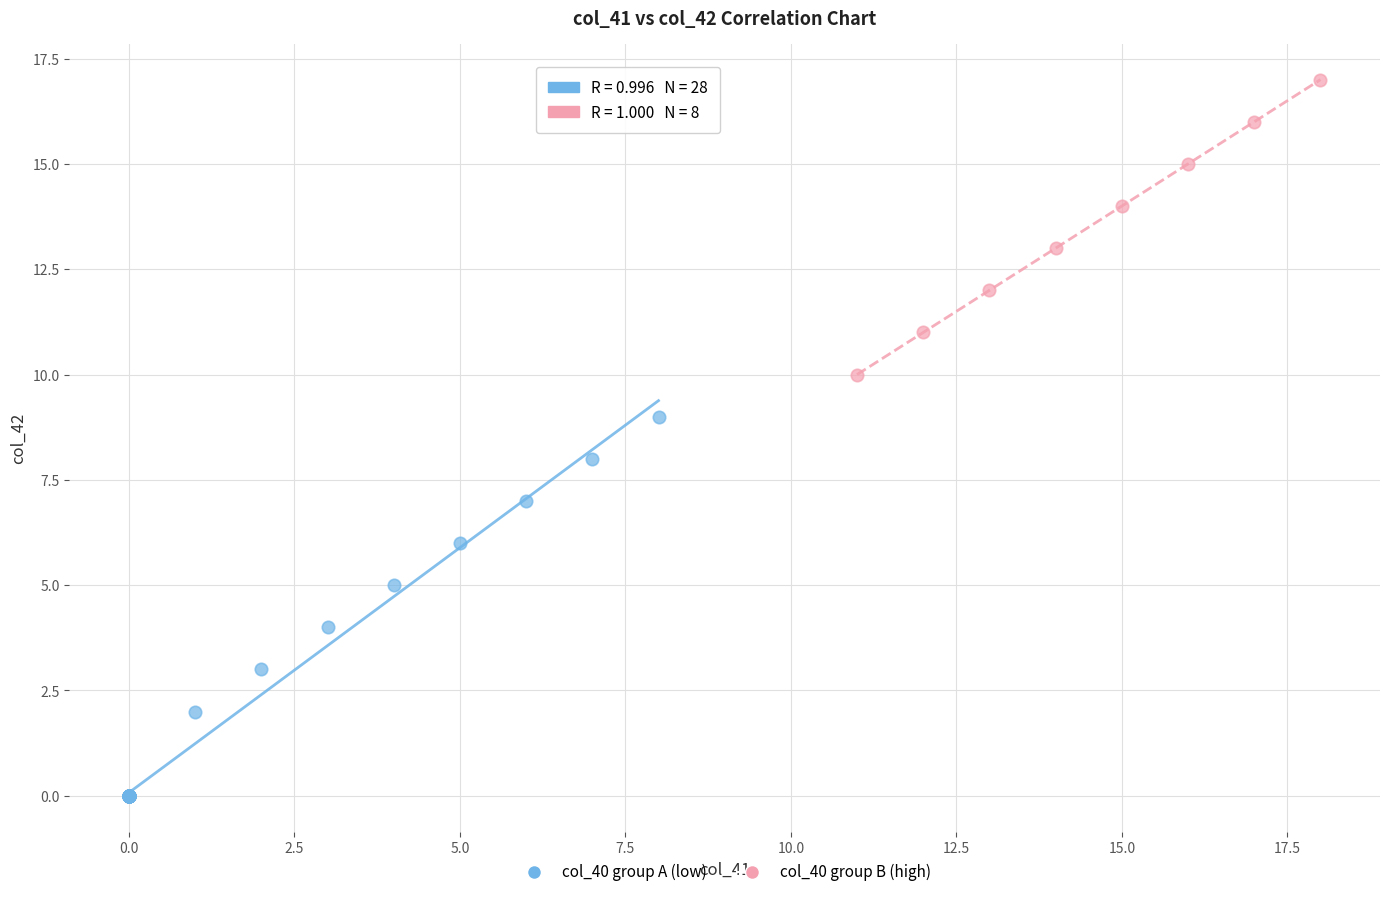

Which series has the largest Y range (max minus min)?

col_40 group A (low)